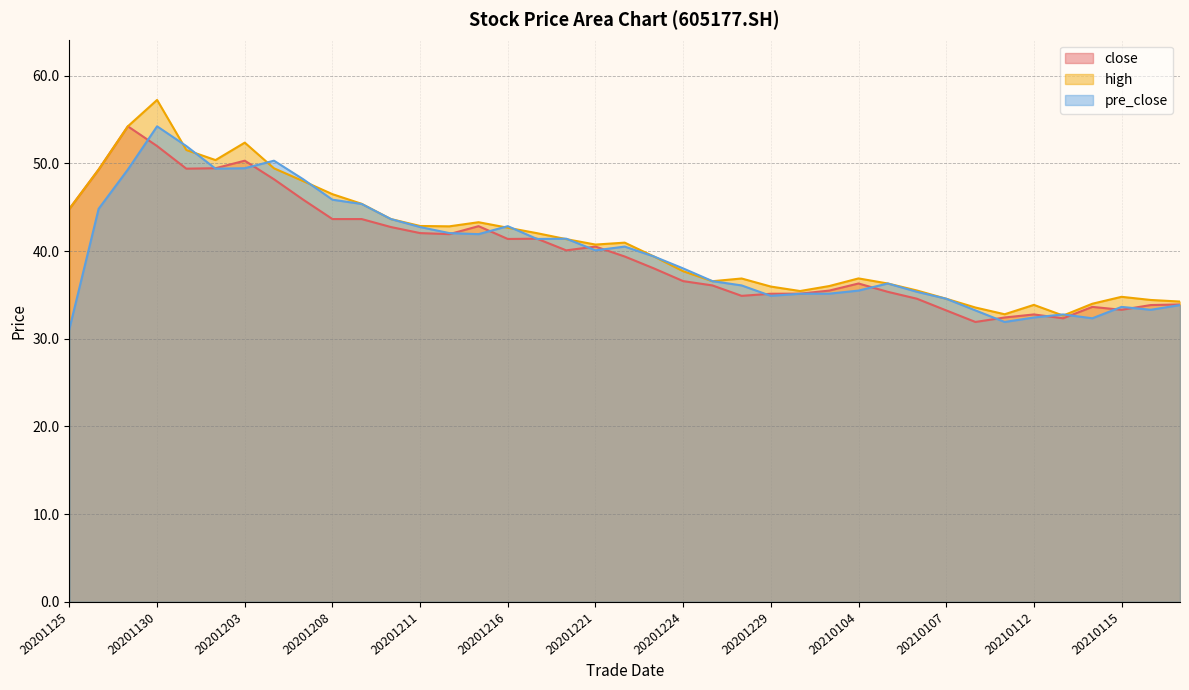

True or false: close has a value of 82.9 at 20201202.

False